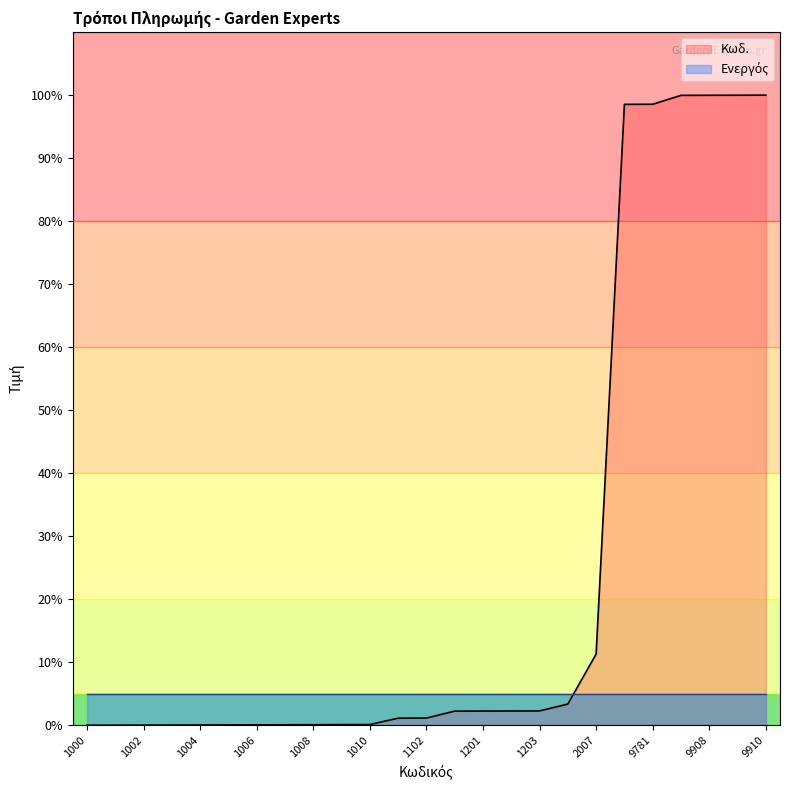

Which has a higher value, 1010 or 1300?

1300